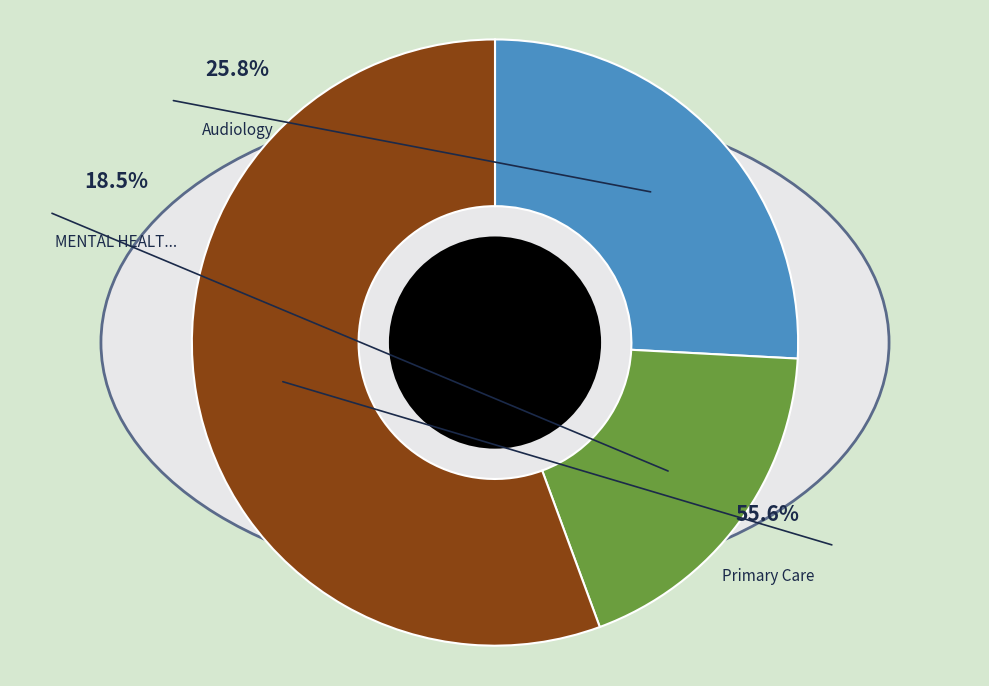

The PRIMARY CARE slice represents 65% of the pie. True or false?

False